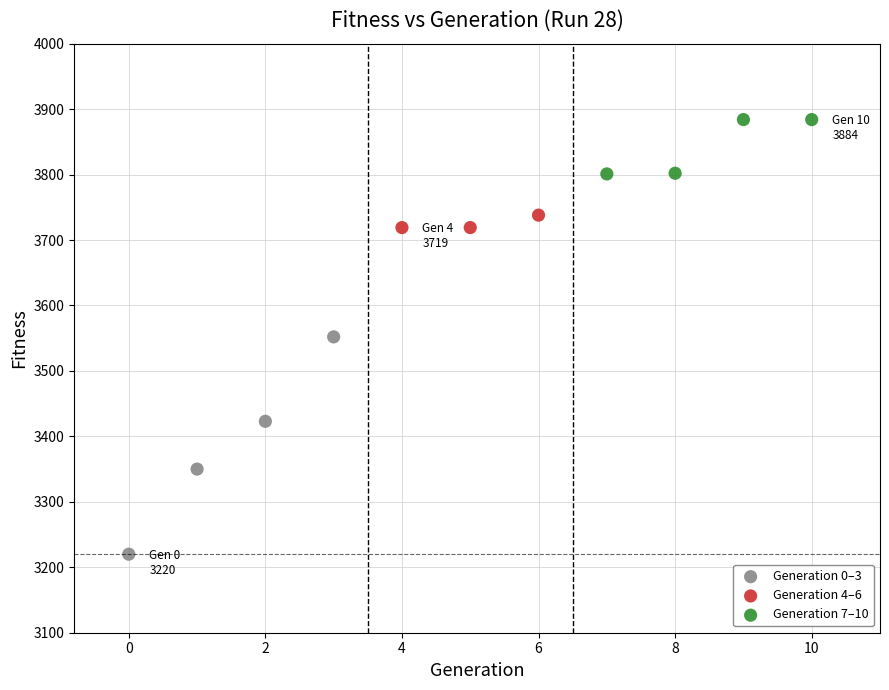

Which series has the widest spread of Y values?

Generation 0–3